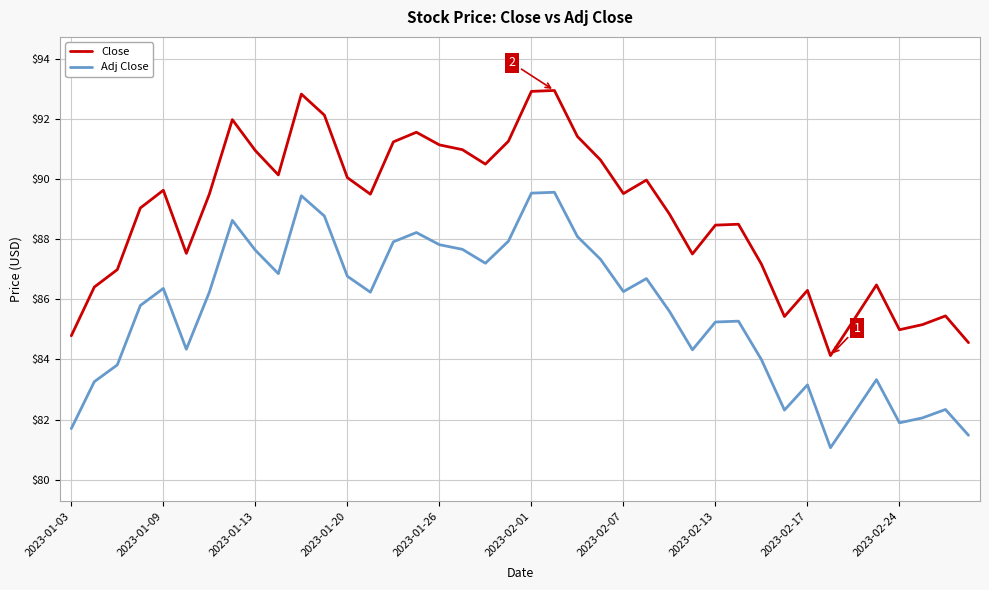

Which series has the largest range (max minus min)?

Close